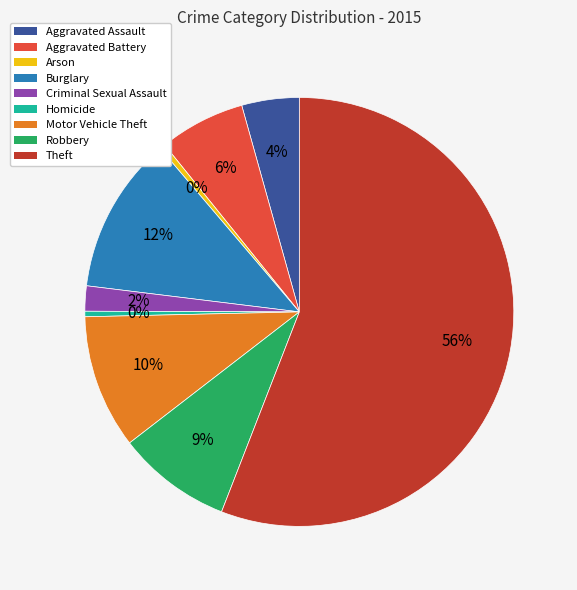

Is the sum of Aggravated Battery and Aggravated Assault greater than half?

No